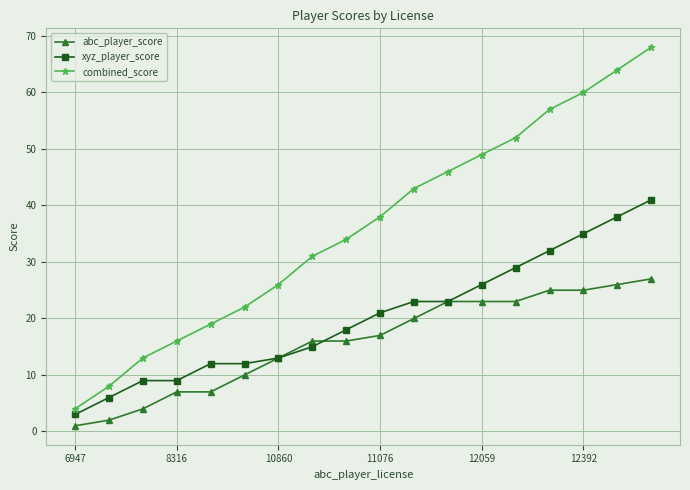

What is the value of the xyz_player_score point at the 5th from the left?

12